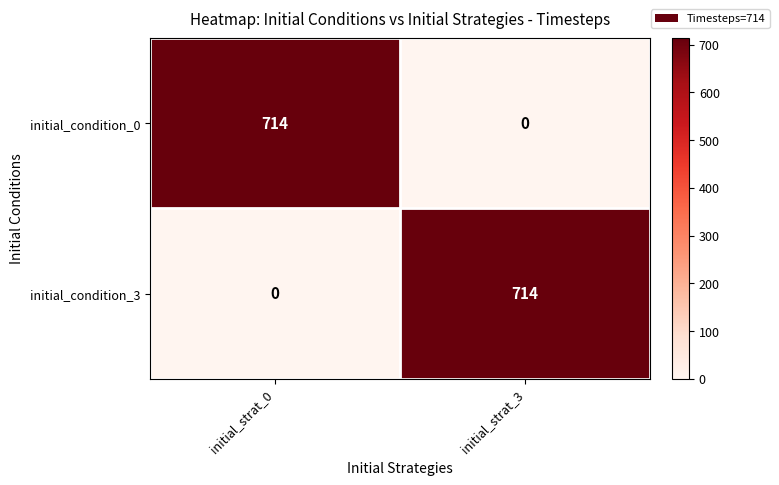

At initial_strat_3, list the series in order from largest to smallest.

initial_condition_3, initial_condition_0